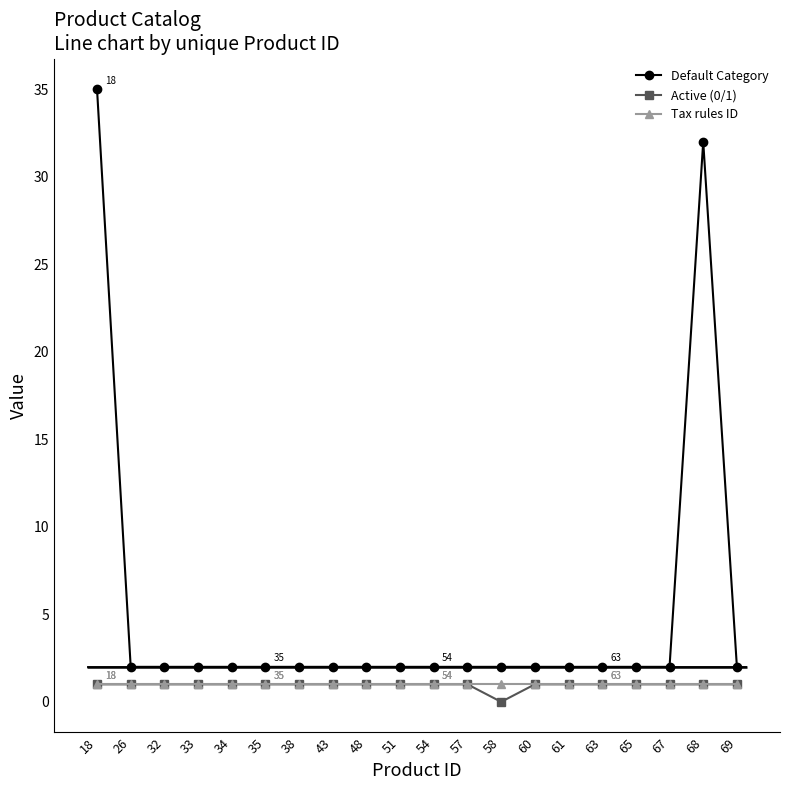

Does the chart display data point markers on the line(s)?

Yes